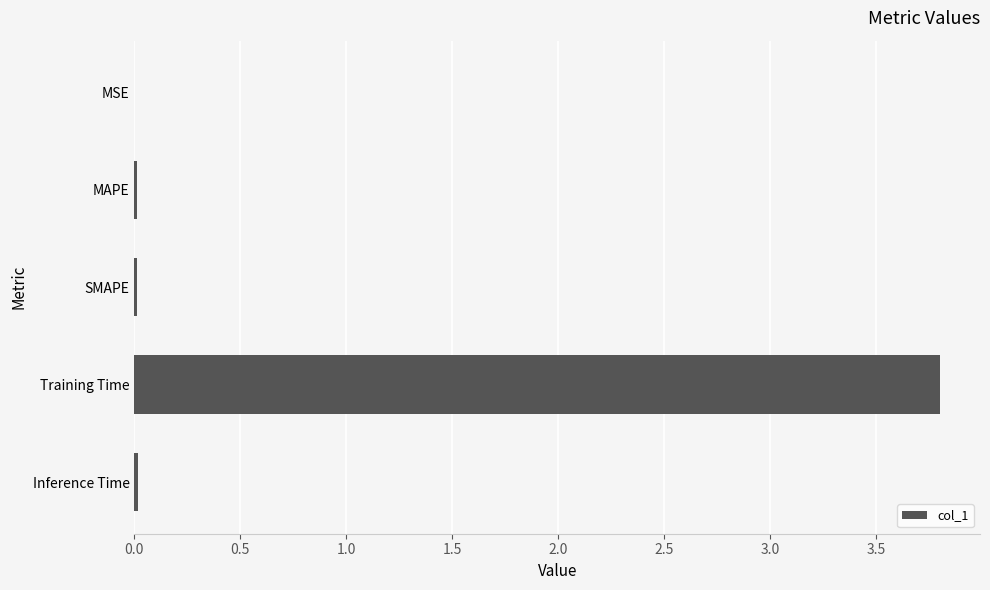

What is the sum of all values?

3.8